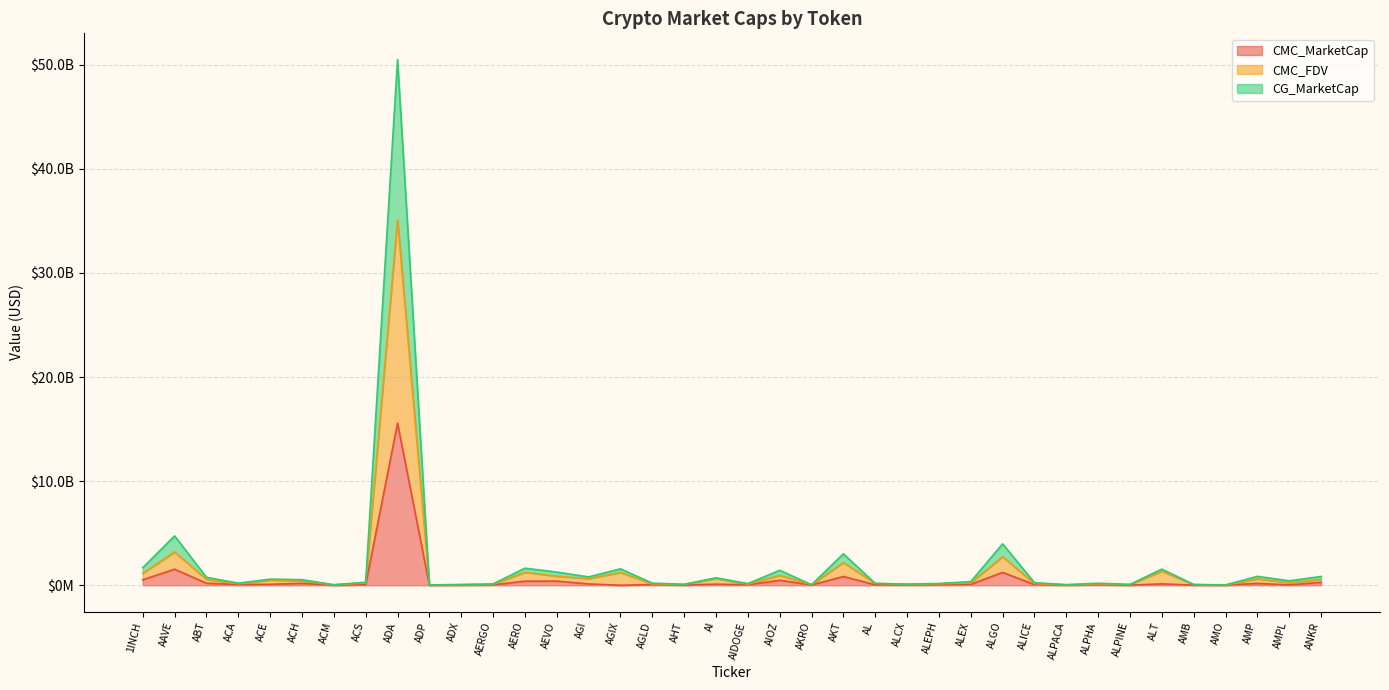

What is the difference between the CMC_FDV values at AGI and AGIX?

585751152.6